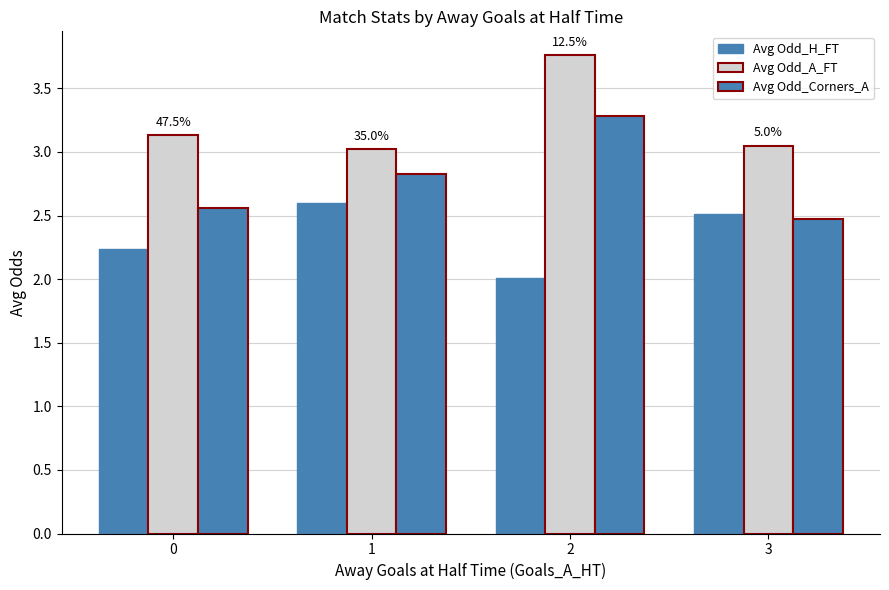

Which series has the largest range (max minus min)?

Avg Odd_Corners_A